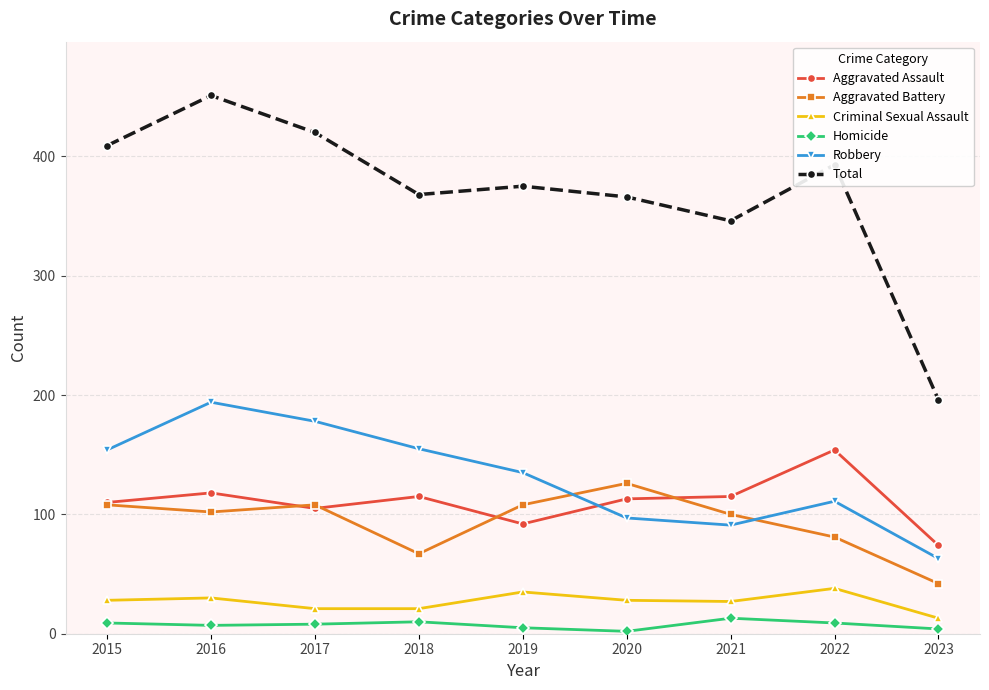

What is the spread (max minus min) of values at 2023?

192